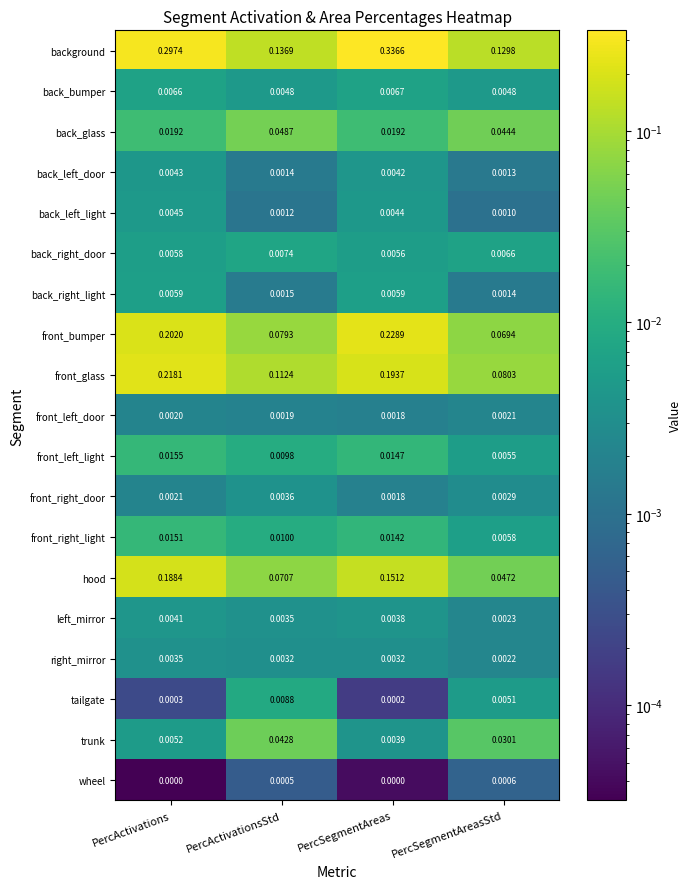

At which label does front_glass reach its peak?

PercActivations